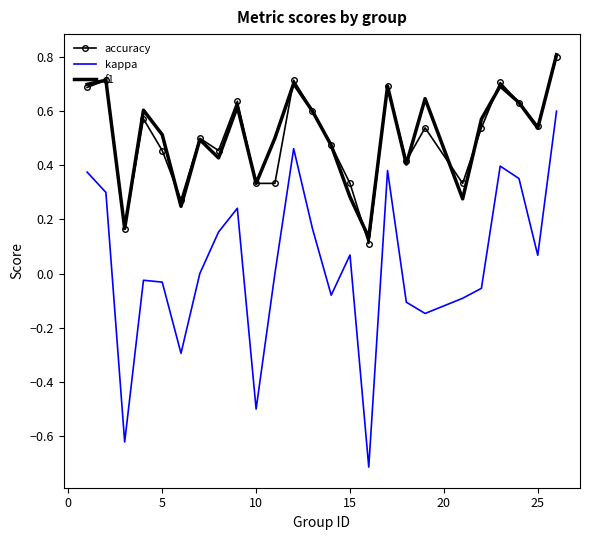

What is the maximum value shown in the chart?

0.8